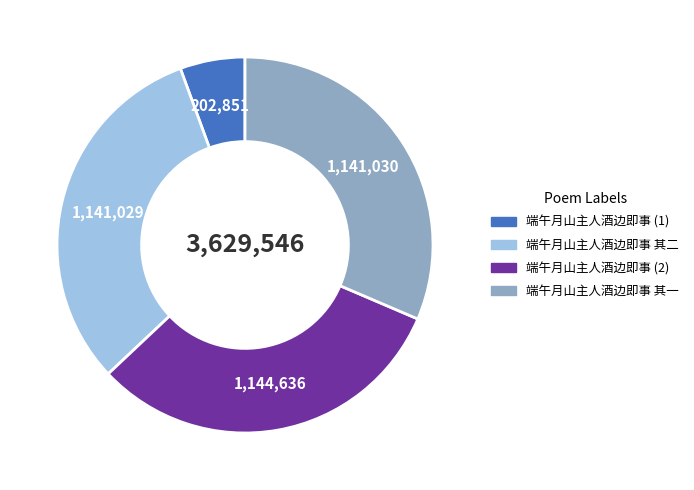

Is the sum of 端午月山主人酒边即事 (2) and 端午月山主人酒边即事 其一 greater than half?

Yes